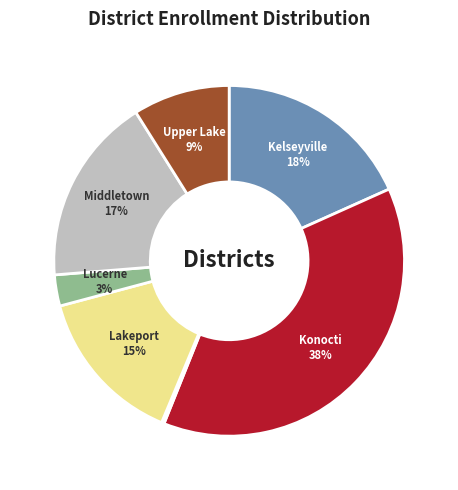

Is there any slice that represents more than half of the pie?

No